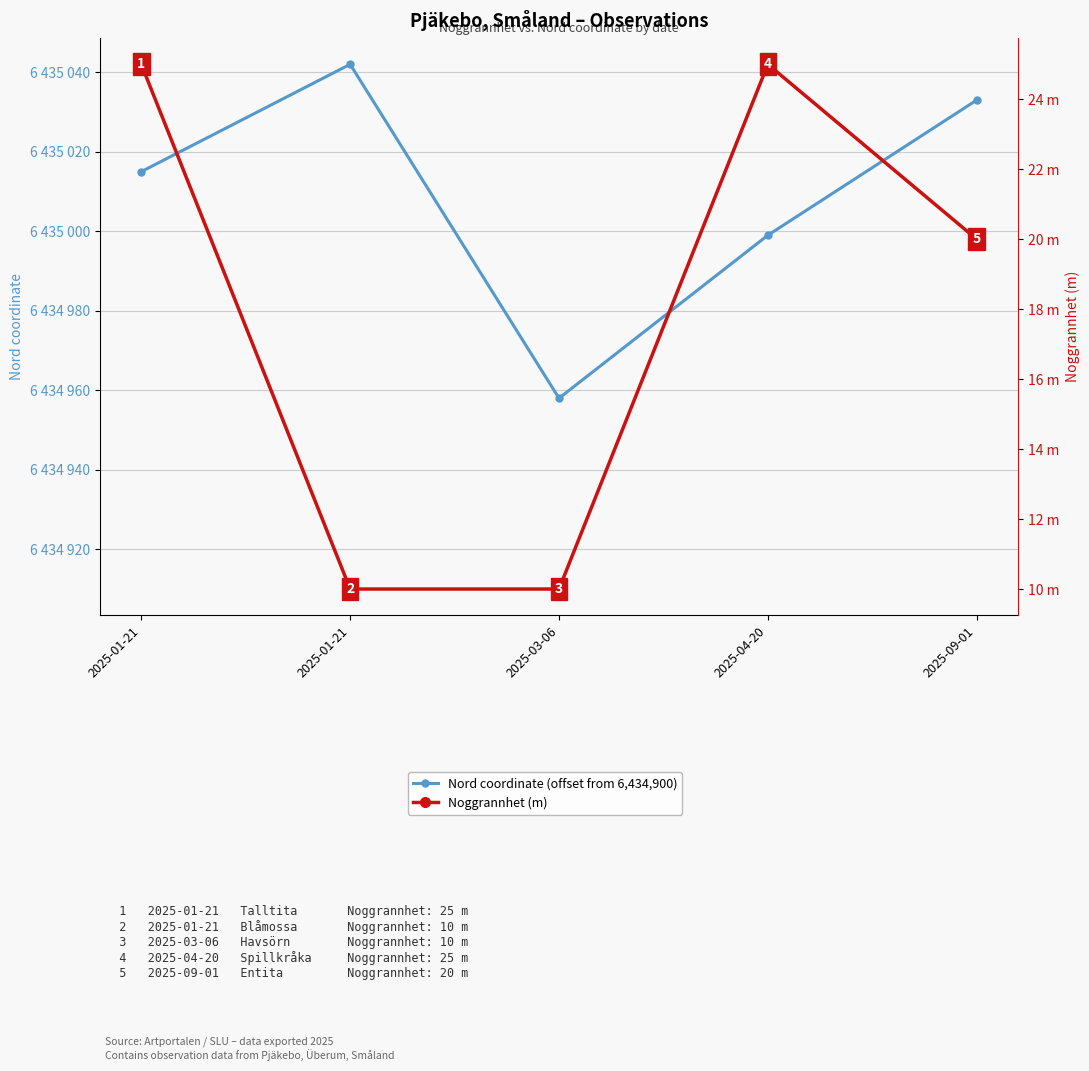

Between 2025-03-06 and 2025-04-20, which series saw the biggest shift?

Nord coordinate (offset from 6,434,900)